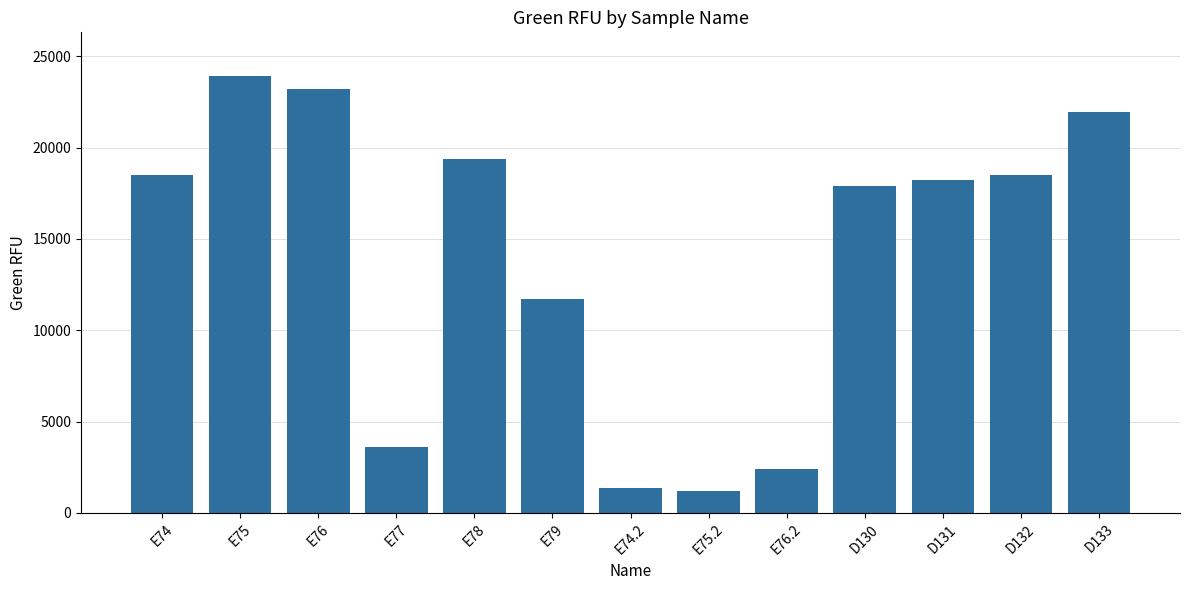

What is the approximate value at E78?

19391.4